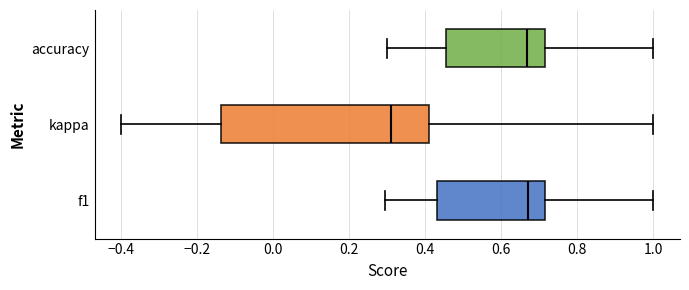

Where does the right whisker of the box for f1 end on the x-axis? The values are not printed on the chart, so give them approximately, as read against the axis.

1.00